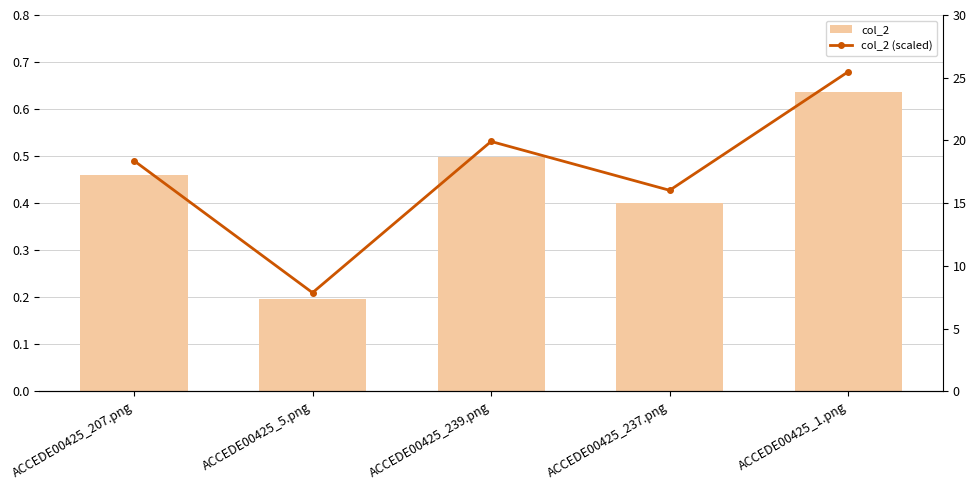

Rank the series by their average value, from highest to lowest.

col_2 (scaled), col_2